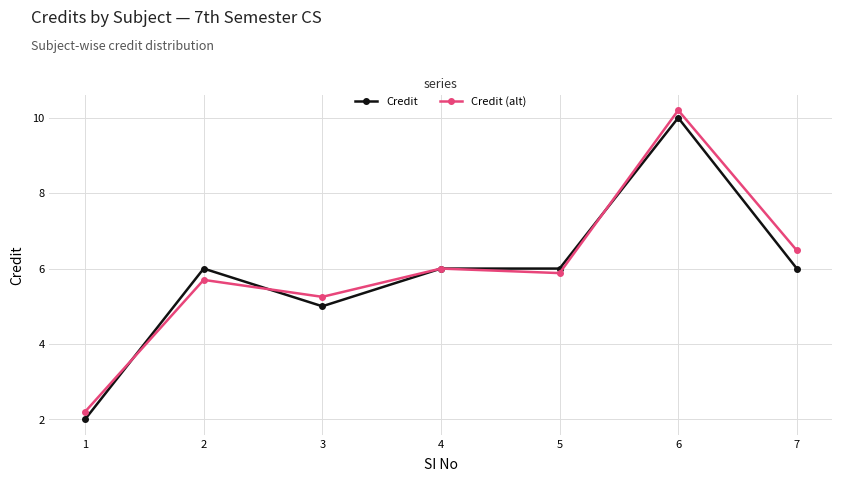

Is the value of Credit (alt) at 6 greater than the value of Credit at 6?

Yes